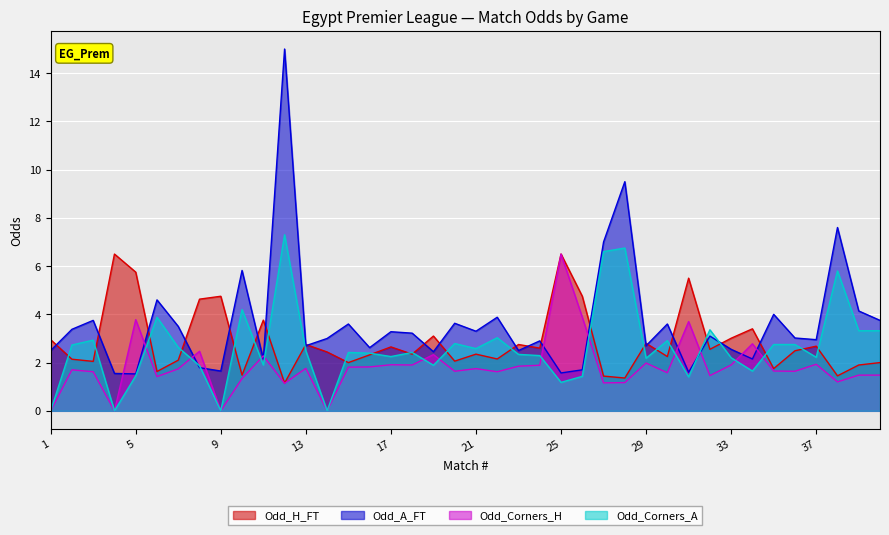

Which category has the highest value across all series?

12